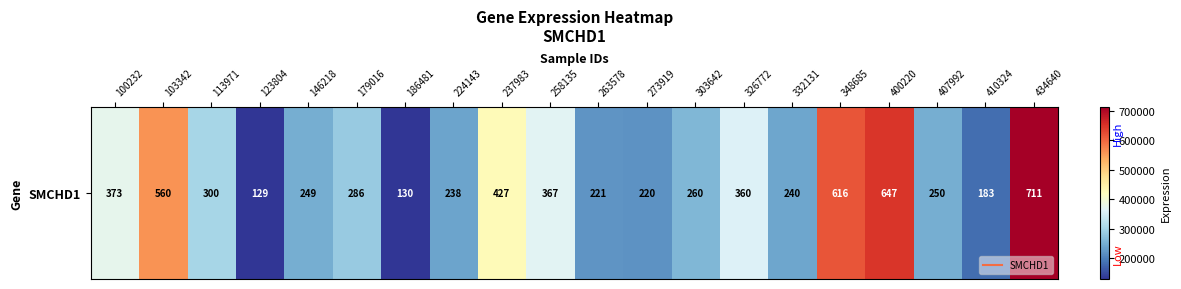

What is the greatest value displayed?

711948